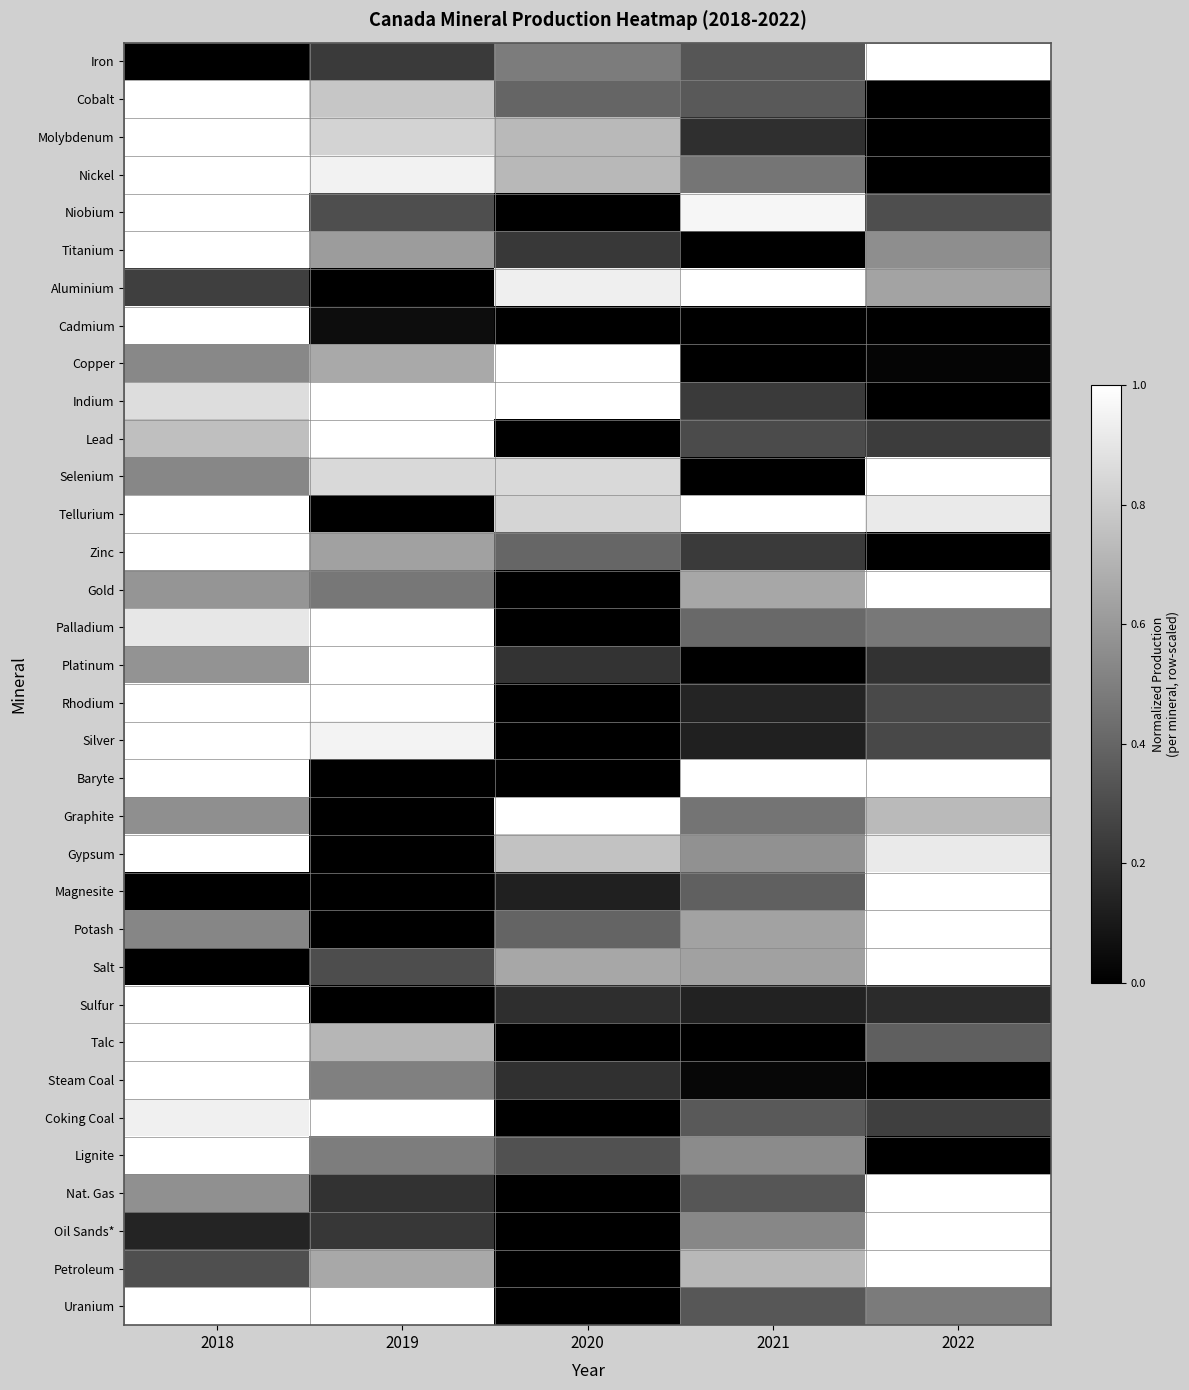

Reading left to right, extract all data points from this chart.

Iron: 2018=0.0	2019=0.2	2020=0.5	2021=0.3	2022=1.0
Cobalt: 2018=1.0	2019=0.8	2020=0.4	2021=0.3	2022=0.0
Molybdenum: 2018=1.0	2019=0.8	2020=0.7	2021=0.2	2022=0.0
Nickel: 2018=1.0	2019=0.9	2020=0.7	2021=0.5	2022=0.0
Niobium: 2018=1.0	2019=0.3	2020=0.0	2021=1.0	2022=0.3
Titanium: 2018=1.0	2019=0.6	2020=0.2	2021=0.0	2022=0.6
Aluminium: 2018=0.2	2019=0.0	2020=0.9	2021=1.0	2022=0.6
Cadmium: 2018=1.0	2019=0.1	2020=0.0	2021=0.0	2022=0.0
Copper: 2018=0.5	2019=0.7	2020=1.0	2021=0.0	2022=0.0
Indium: 2018=0.9	2019=1.0	2020=1.0	2021=0.2	2022=0.0
Lead: 2018=0.7	2019=1.0	2020=0.0	2021=0.3	2022=0.2
Selenium: 2018=0.5	2019=0.8	2020=0.8	2021=0.0	2022=1.0
Tellurium: 2018=1.0	2019=0.0	2020=0.8	2021=1.0	2022=0.9
Zinc: 2018=1.0	2019=0.6	2020=0.4	2021=0.2	2022=0.0
Gold: 2018=0.6	2019=0.5	2020=0.0	2021=0.7	2022=1.0
Palladium: 2018=0.9	2019=1.0	2020=0.0	2021=0.4	2022=0.5
Platinum: 2018=0.6	2019=1.0	2020=0.2	2021=0.0	2022=0.2
Rhodium: 2018=1.0	2019=1.0	2020=0.0	2021=0.1	2022=0.3
Silver: 2018=1.0	2019=1.0	2020=0.0	2021=0.1	2022=0.3
Baryte: 2018=1.0	2019=0.0	2020=0.0	2021=1.0	2022=1.0
Graphite: 2018=0.6	2019=0.0	2020=1.0	2021=0.5	2022=0.7
Gypsum: 2018=1.0	2019=0.0	2020=0.8	2021=0.6	2022=0.9
Magnesite: 2018=0.0	2019=0.0	2020=0.1	2021=0.4	2022=1.0
Potash: 2018=0.5	2019=0.0	2020=0.4	2021=0.6	2022=1.0
Salt: 2018=0.0	2019=0.3	2020=0.7	2021=0.6	2022=1.0
Sulfur: 2018=1.0	2019=0.0	2020=0.2	2021=0.1	2022=0.2
Talc: 2018=1.0	2019=0.7	2020=0.0	2021=0.0	2022=0.4
Steam Coal: 2018=1.0	2019=0.5	2020=0.2	2021=0.0	2022=0.0
Coking Coal: 2018=0.9	2019=1.0	2020=0.0	2021=0.3	2022=0.2
Lignite: 2018=1.0	2019=0.5	2020=0.3	2021=0.5	2022=0.0
Nat. Gas: 2018=0.6	2019=0.2	2020=0.0	2021=0.3	2022=1.0
Oil Sands*: 2018=0.1	2019=0.2	2020=0.0	2021=0.5	2022=1.0
Petroleum: 2018=0.3	2019=0.7	2020=0.0	2021=0.7	2022=1.0
Uranium: 2018=1.0	2019=1.0	2020=0.0	2021=0.3	2022=0.5